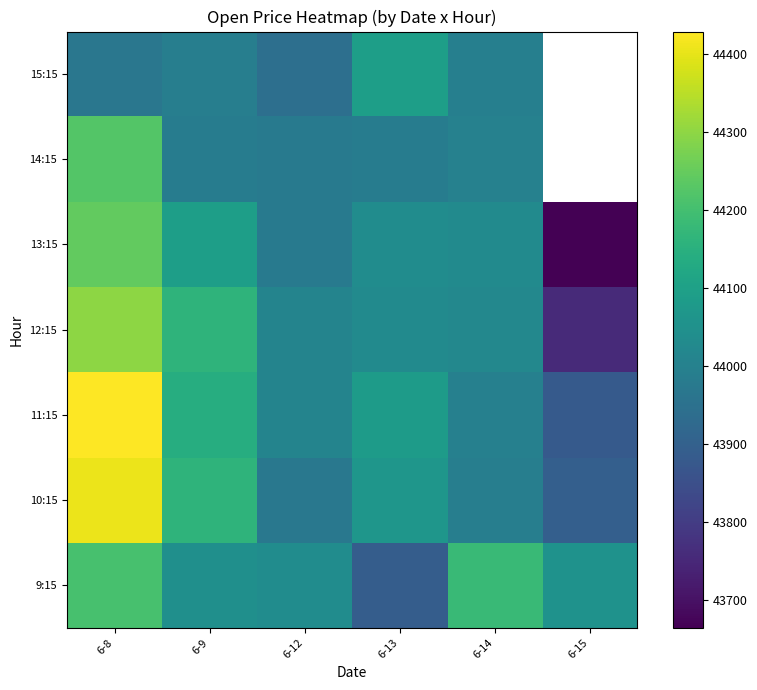

The 15:15 series shows 43944.4 at 6-12. True or false?

True